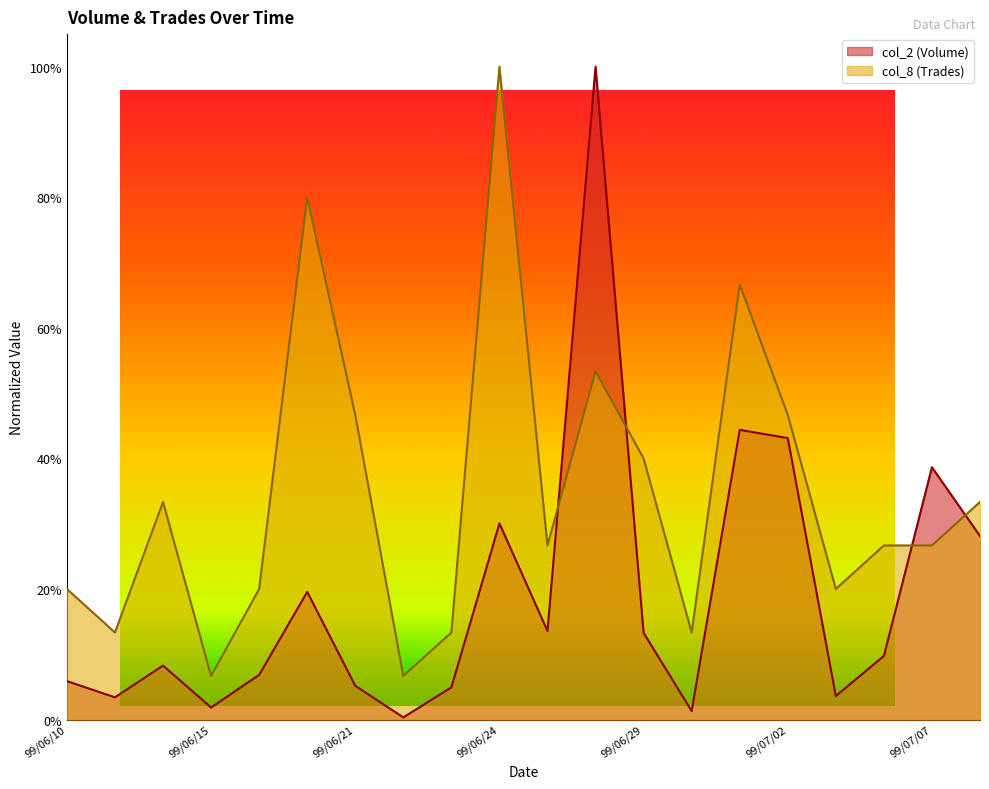

What is the total value across all series at 99/06/10?

0.3